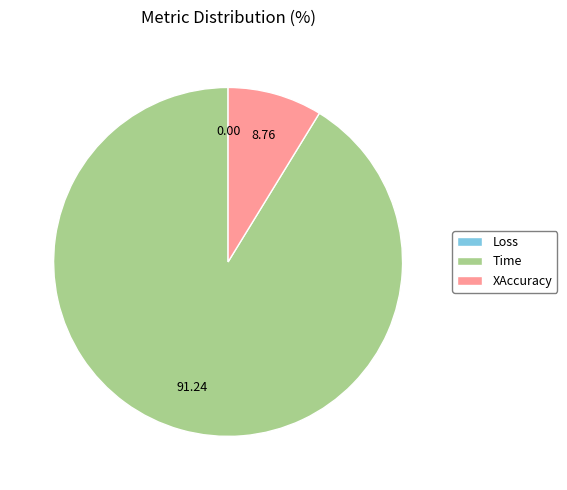

Which slice represents more than half of the pie?

Time